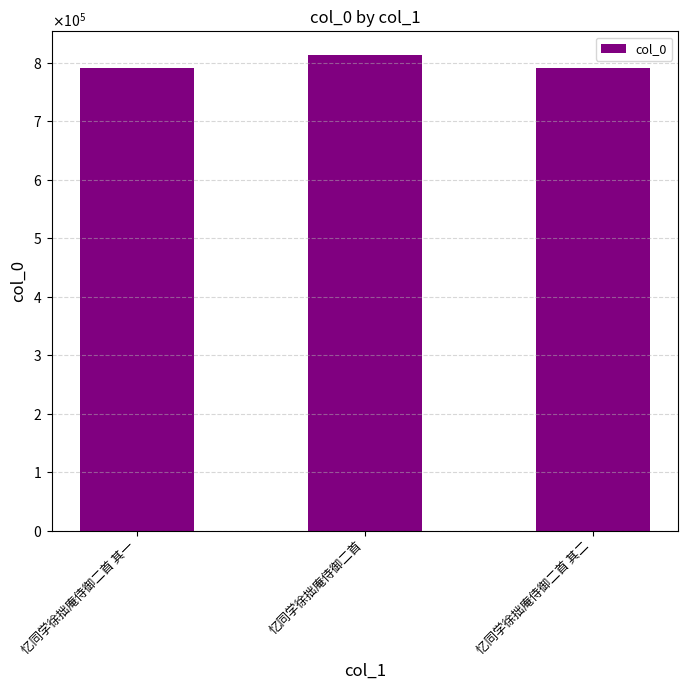

How many series are shown in this chart?

1